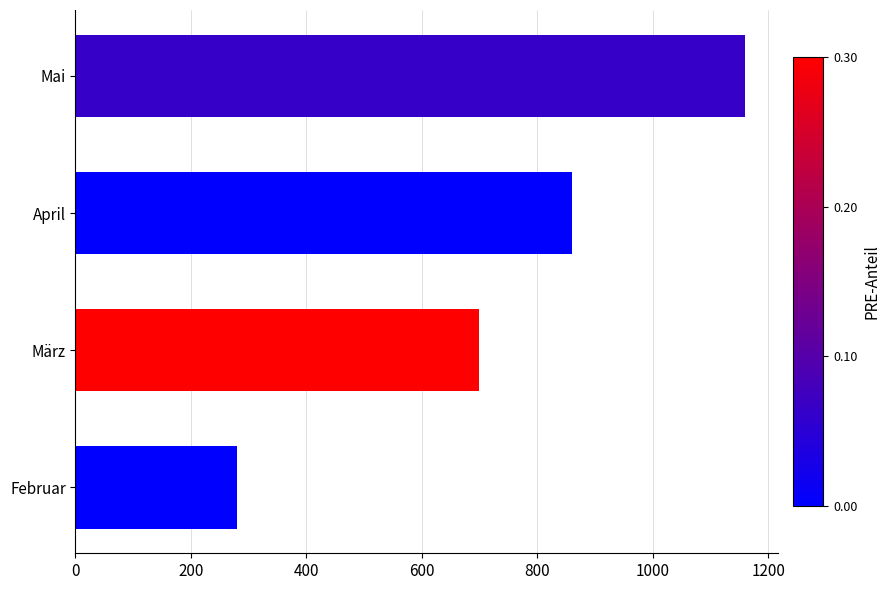

True or false: the data shows 1094 at März.

False